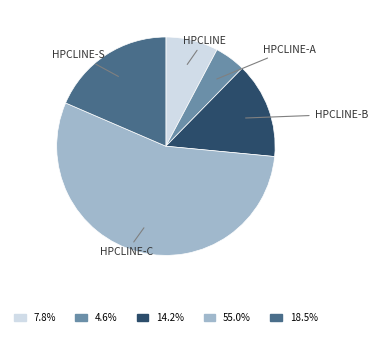

Does any single category account for the majority?

Yes